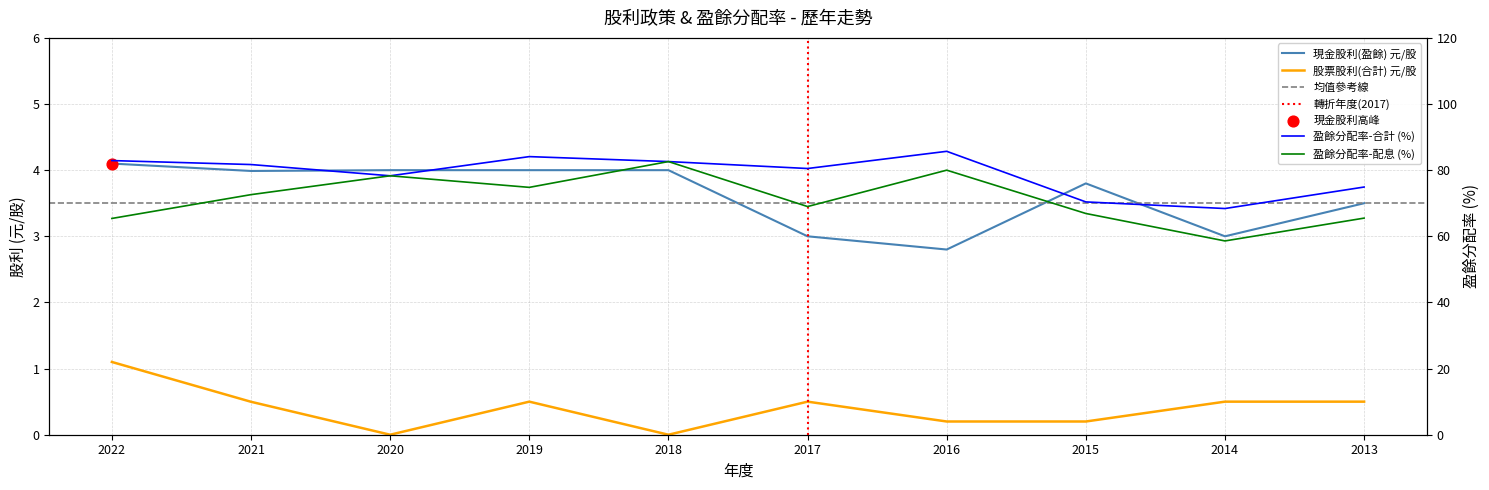

What is the total value across all series at 2022?

153.5